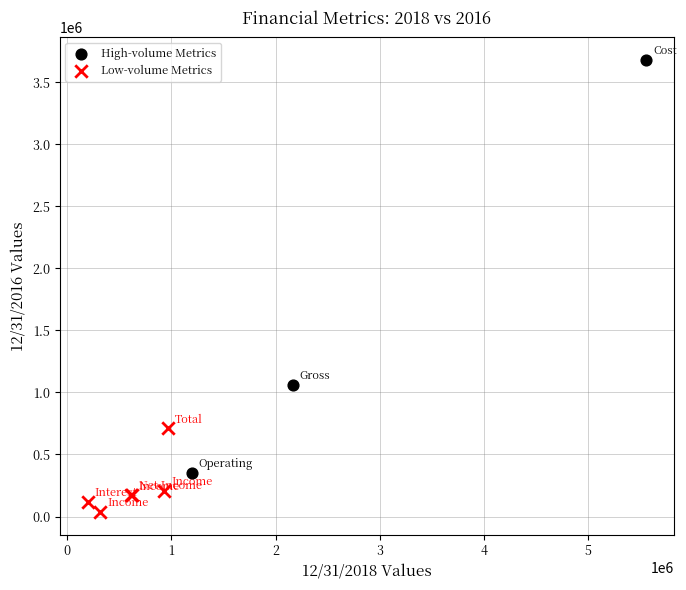

What are all the series names shown in the legend?

High-volume Metrics, Low-volume Metrics